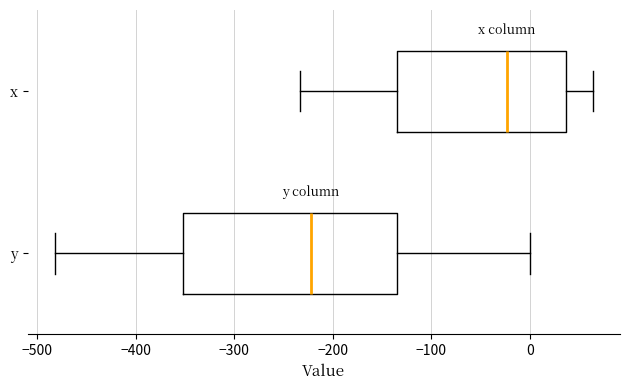

Which box is the widest, from its left edge to its right edge?

y